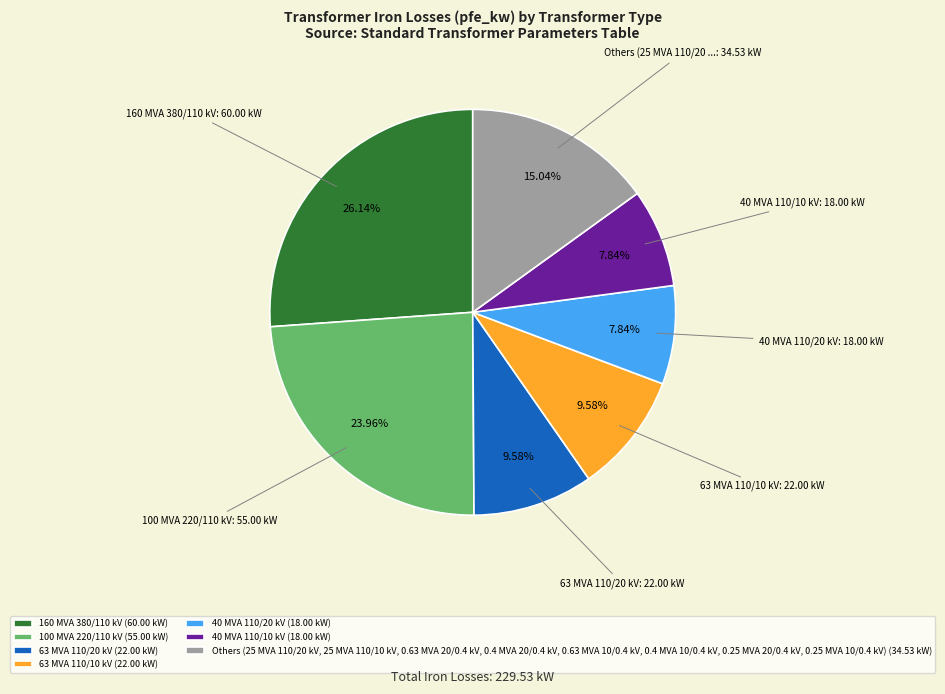

How many segments does this pie chart have?

7